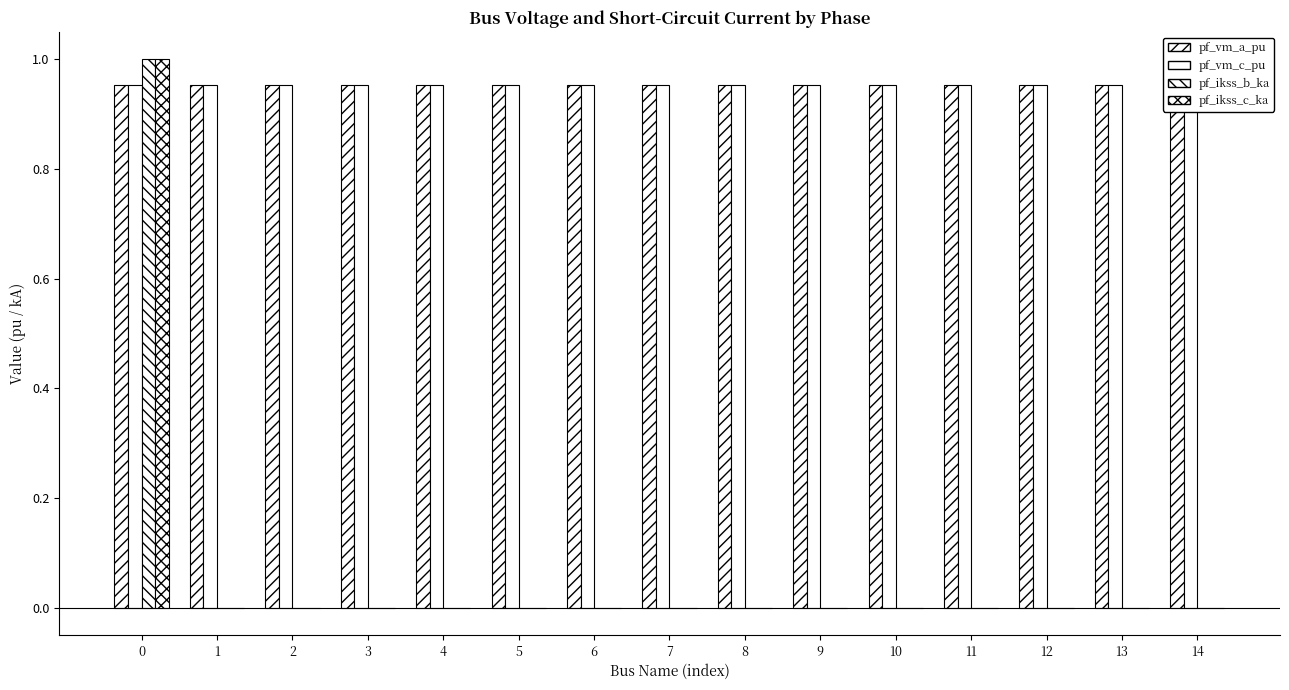

List the series in order of their peak value, lowest first.

pf_vm_a_pu, pf_vm_c_pu, pf_ikss_b_ka, pf_ikss_c_ka